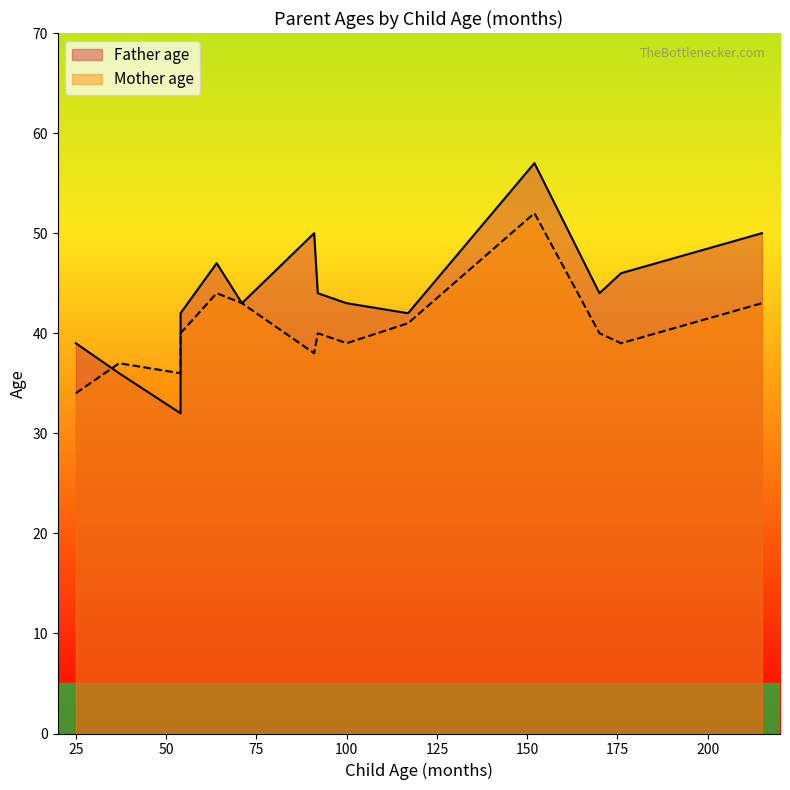

After their last crossing, which series has the higher values: Mother age or Father age?

Father age